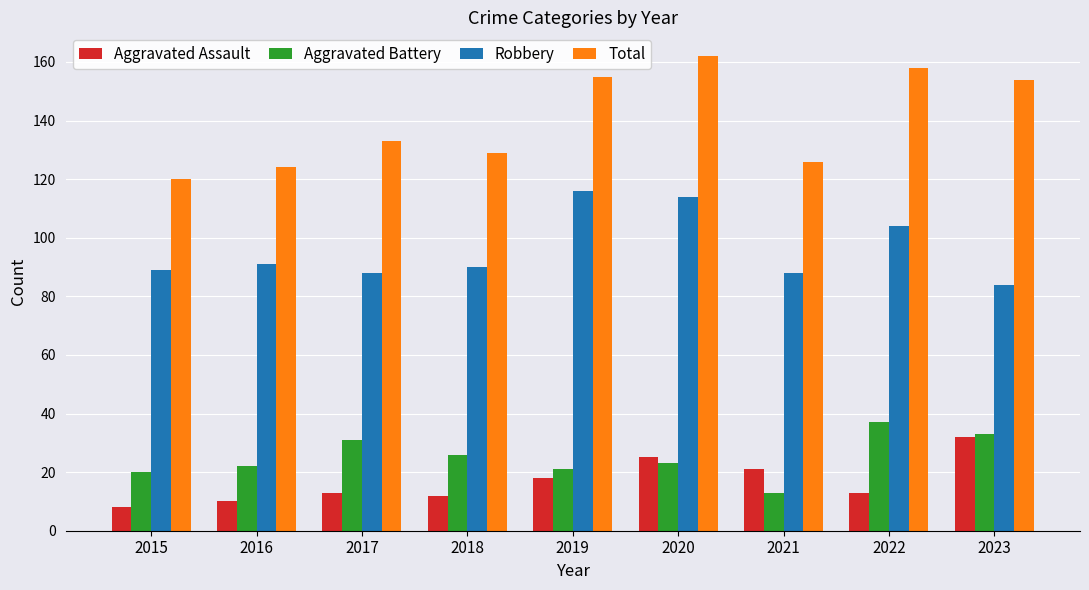

At which label is Total closest to 141?

2017